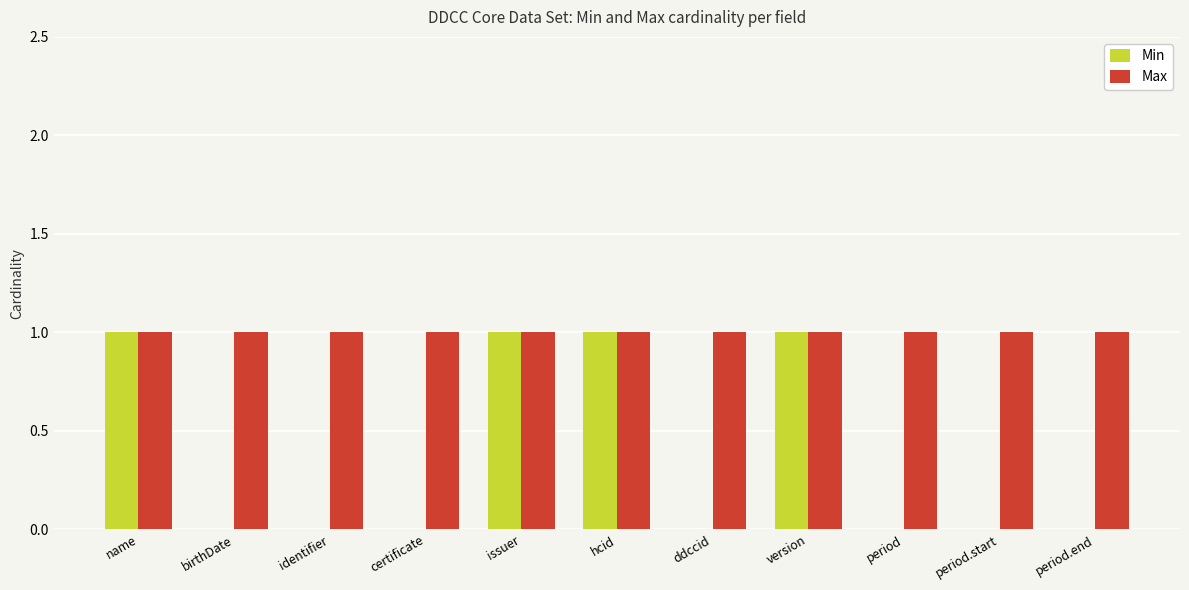

What is the total value across all series at identifier?

1